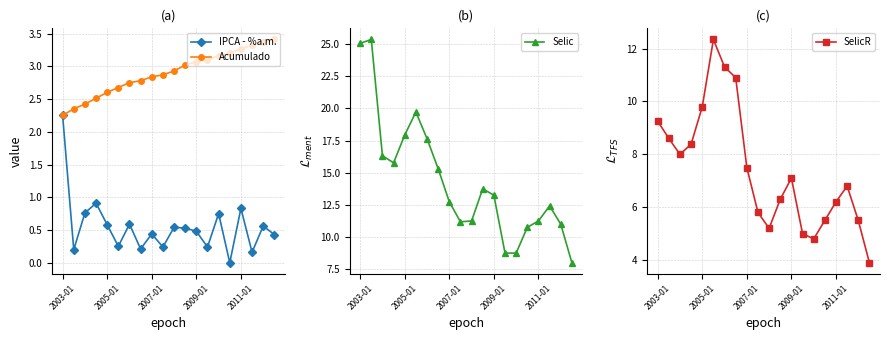

The value of Selic at 15 is 18.7. True or false?

False